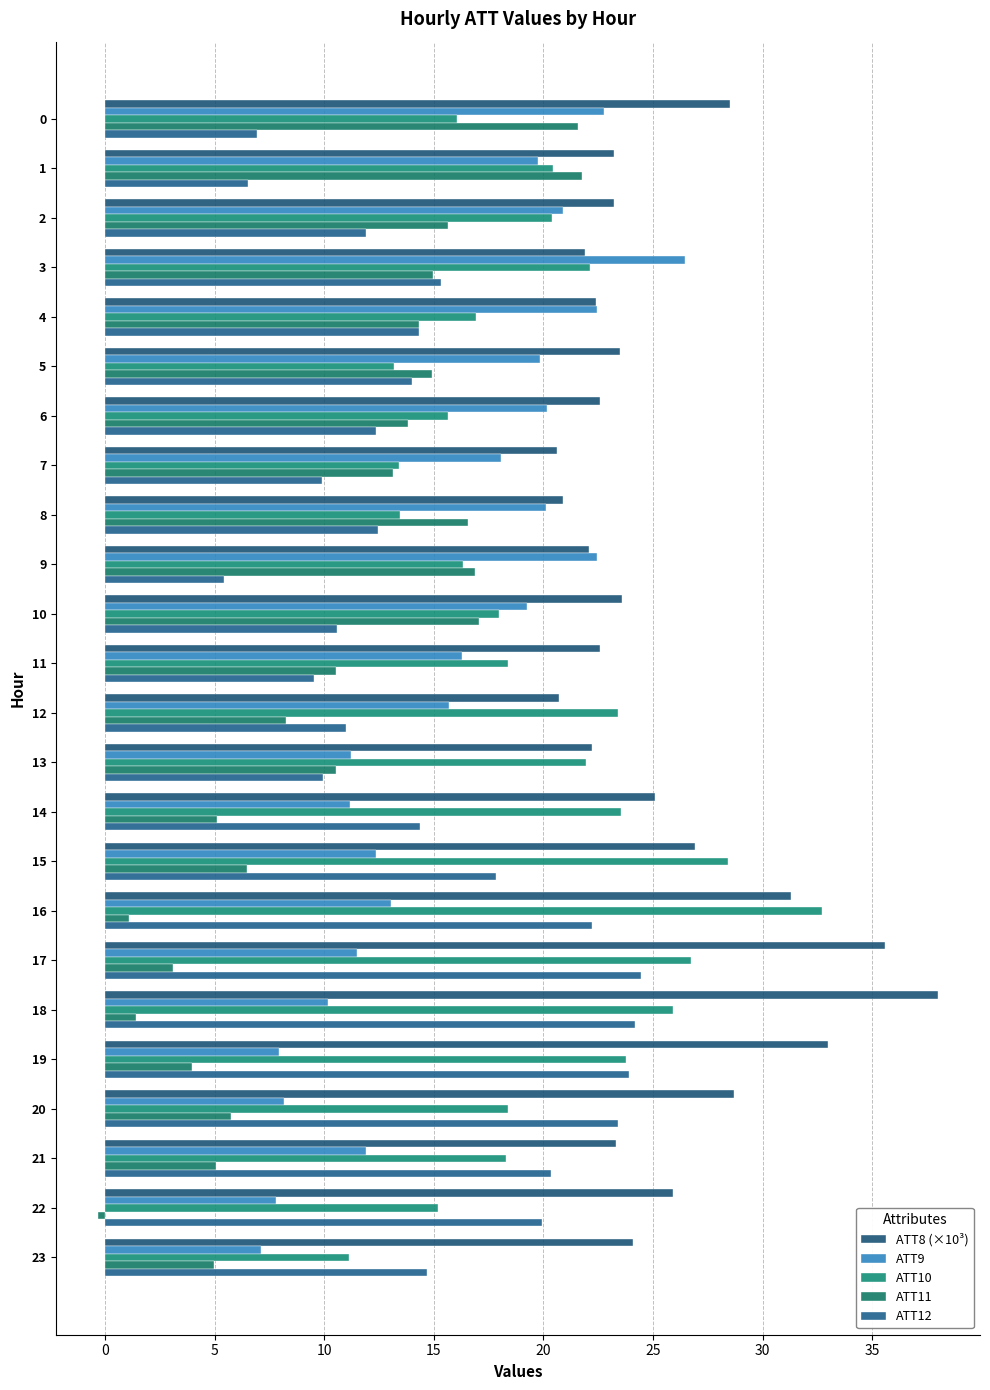

Which series has the widest spread of values?

ATT11